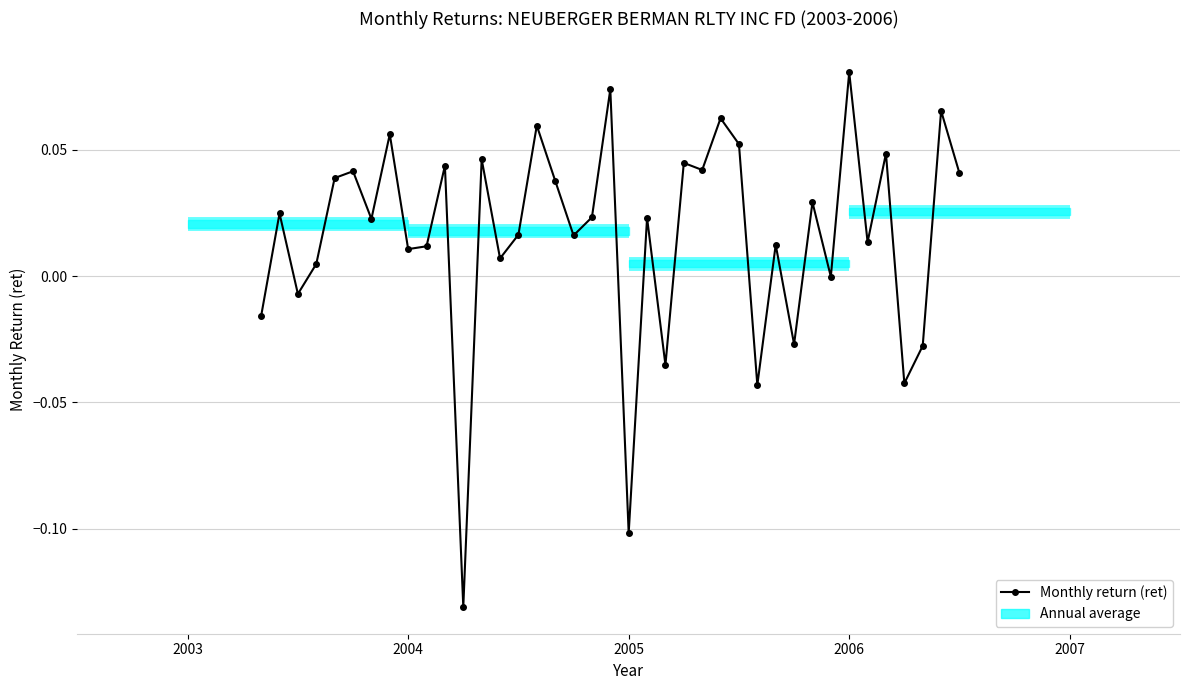

How many lines are shown in the chart?

1